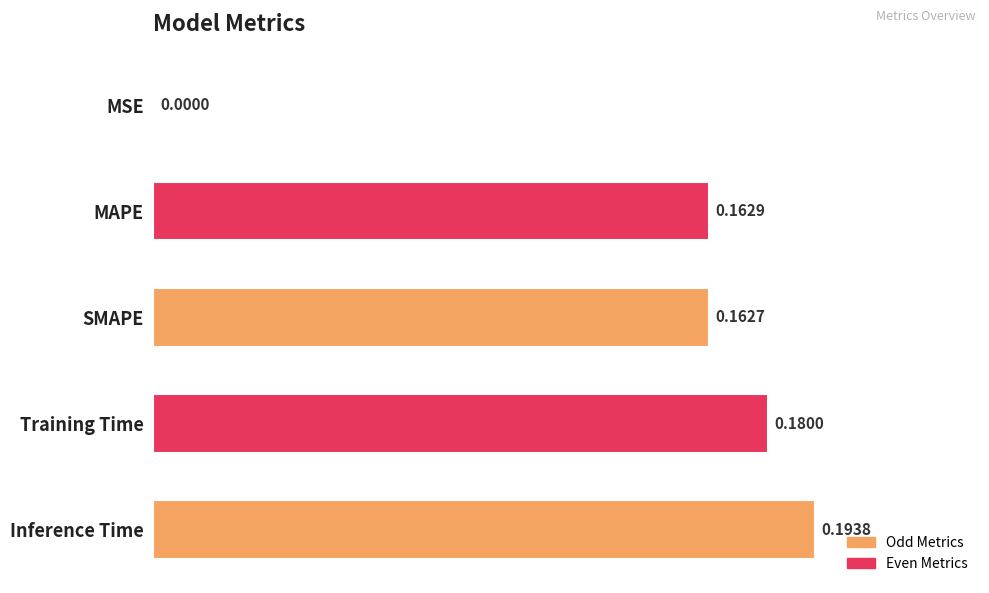

True or false: the data shows 0.2 at MAPE.

True